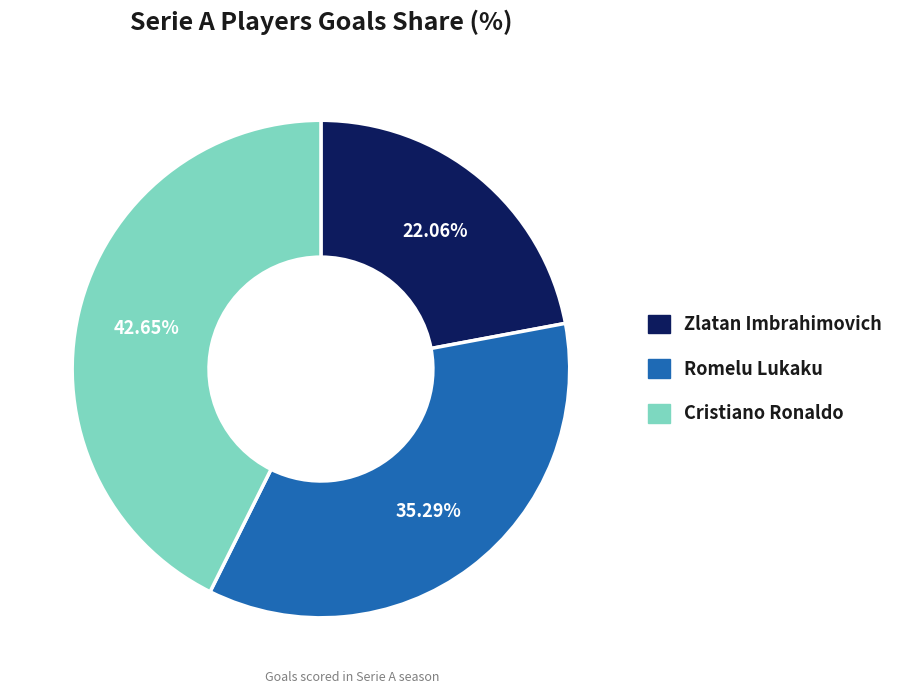

Approximately how many times larger is the value at Zlatan Imbrahimovich compared to Cristiano Ronaldo?

0.5